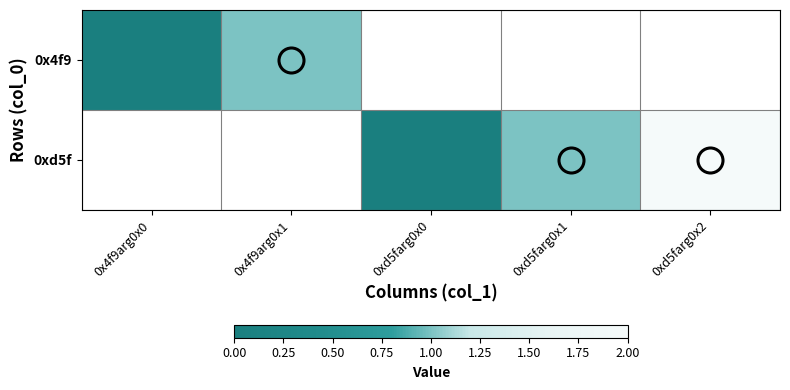

What is the maximum value shown in the chart?

2.0